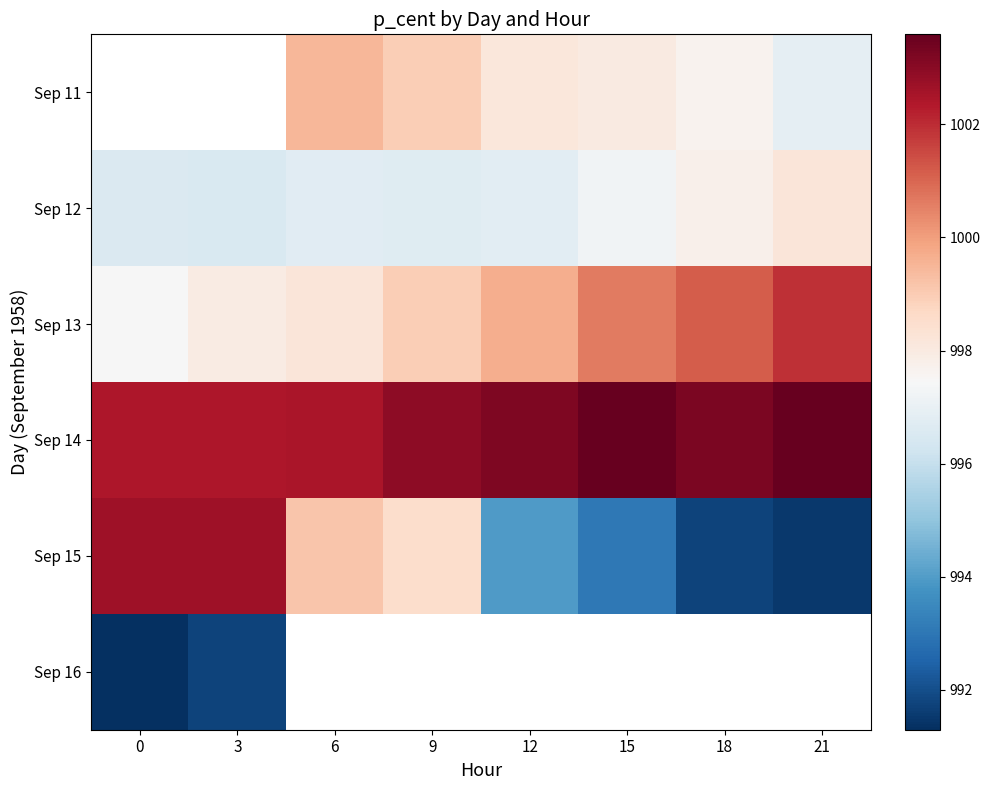

Rank the categories by Sep 13 value from lowest to highest.

0, 3, 6, 9, 12, 15, 18, 21